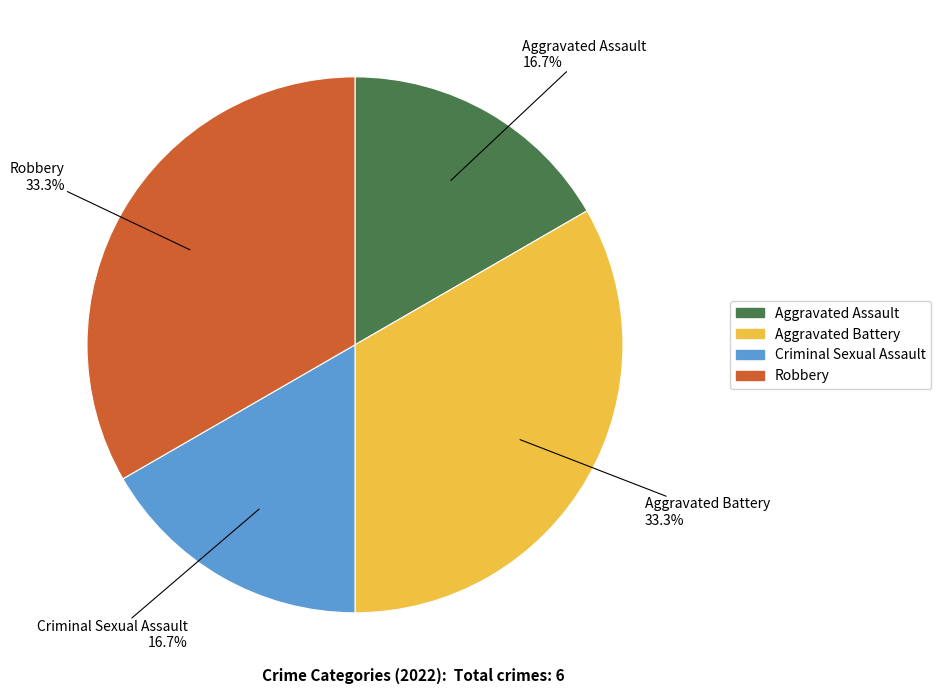

Is it true that Aggravated Battery is 33% of the pie?

True